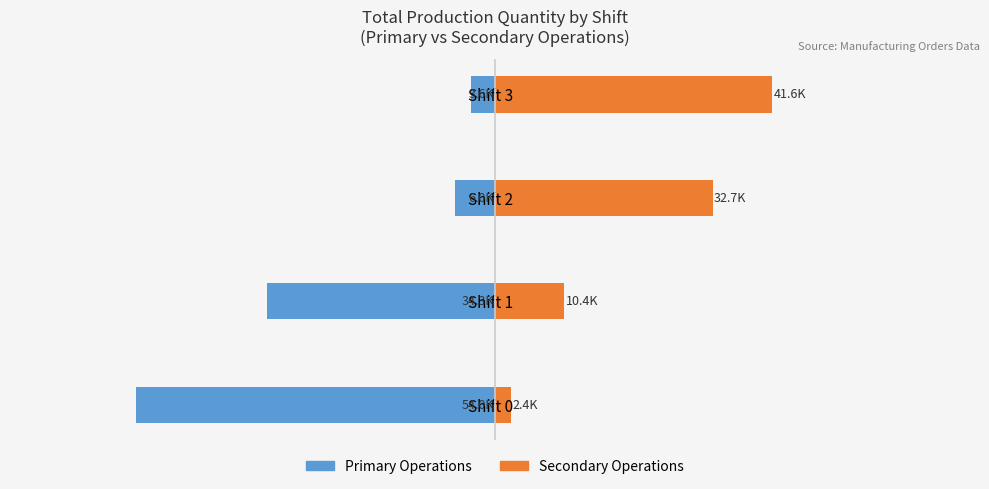

At how many categories does at least one series exceed -22114?

4